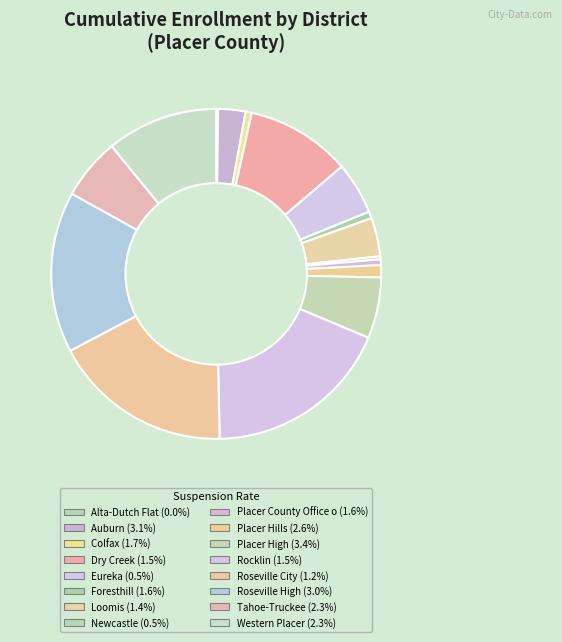

Which category has the smallest portion of the pie?

Alta-Dutch Flat Union Elementary